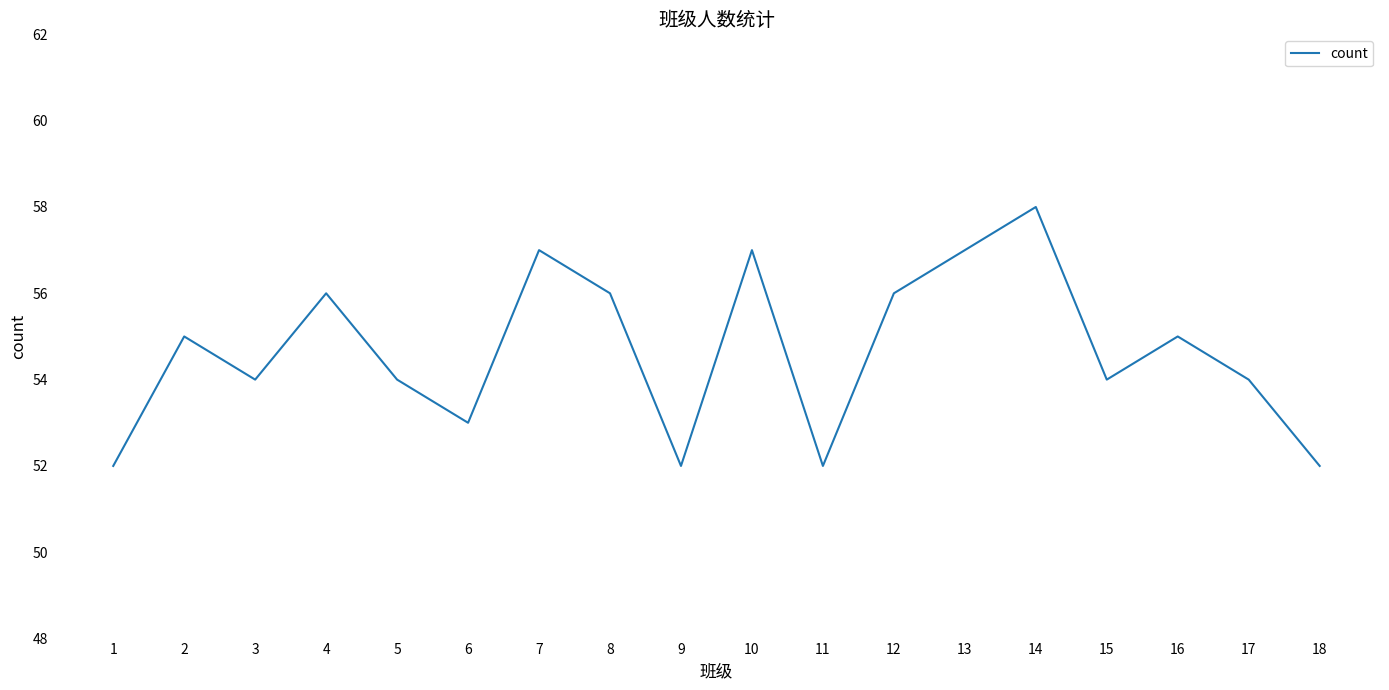

True or false: there are more than 2 points higher than both neighbors.

True